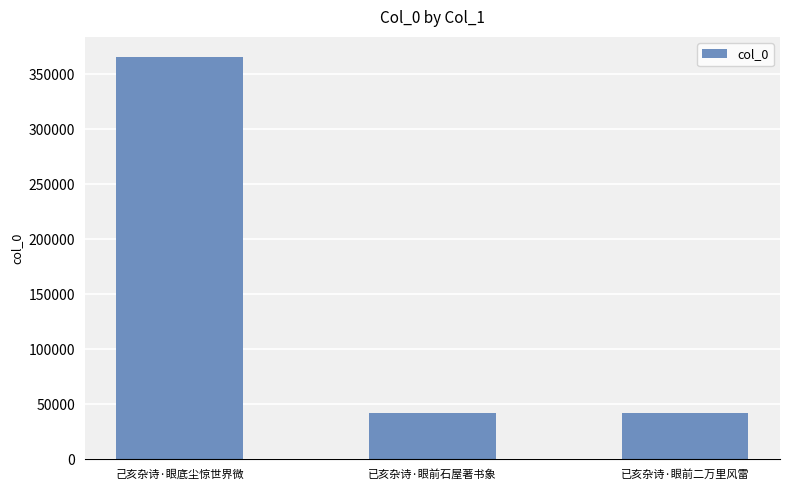

What is the difference between the values at 己亥杂诗·眼底尘惊世界微 and 已亥杂诗·眼前二万里风雷?

323498